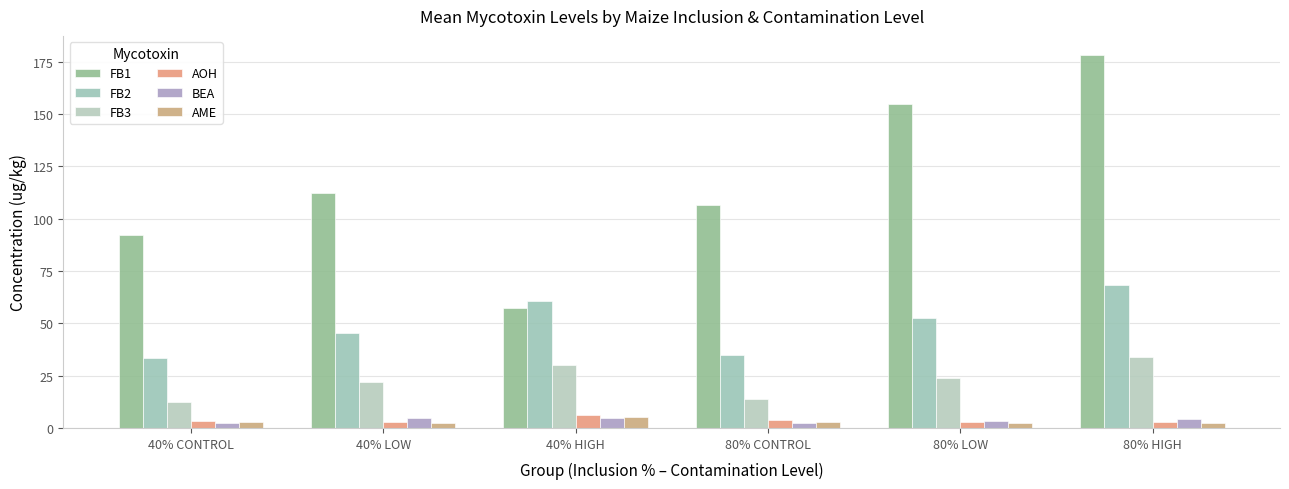

What are all the series names shown in the legend?

FB1, FB2, FB3, AOH, BEA, AME